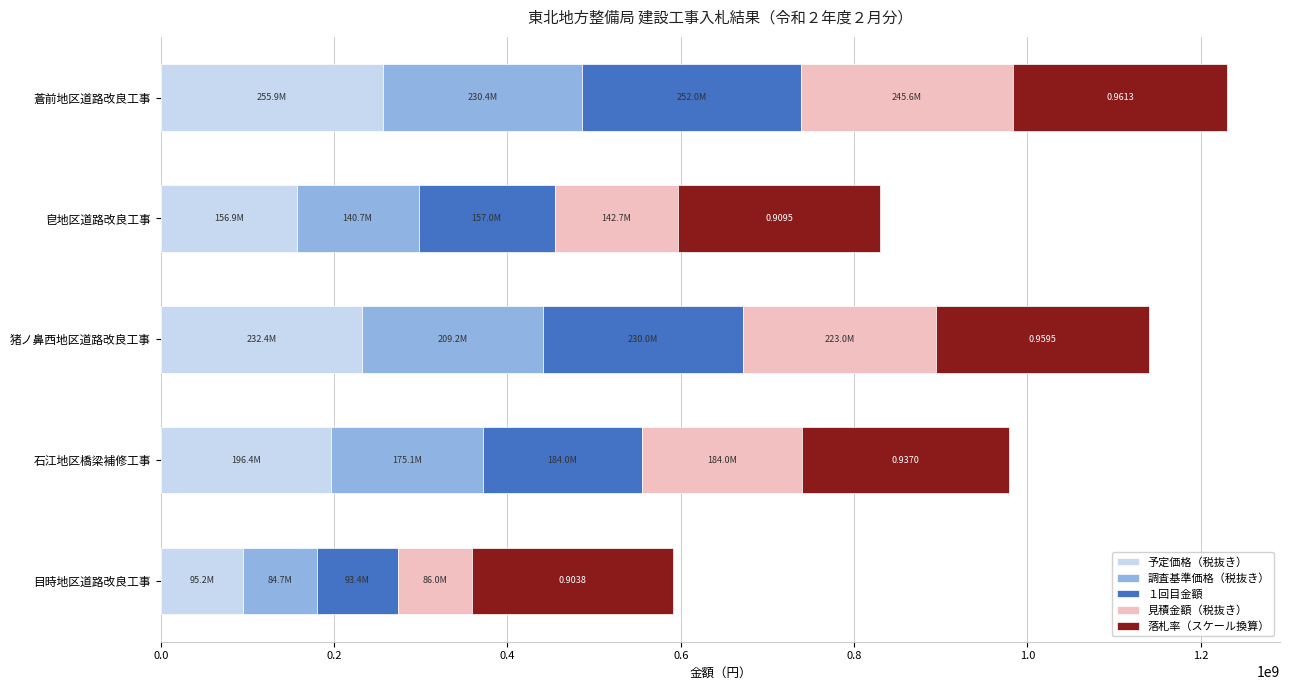

What is the sum of all 予定価格（税抜き） values?

936750000